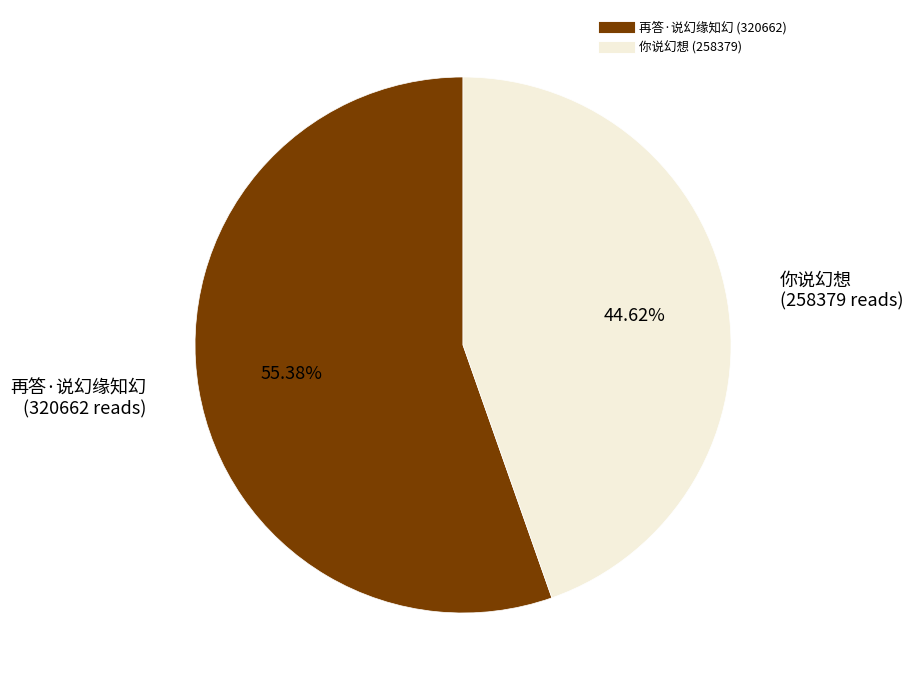

Approximately how many times larger is the value at 你说幻想 compared to 再答·说幻缘知幻?

0.8